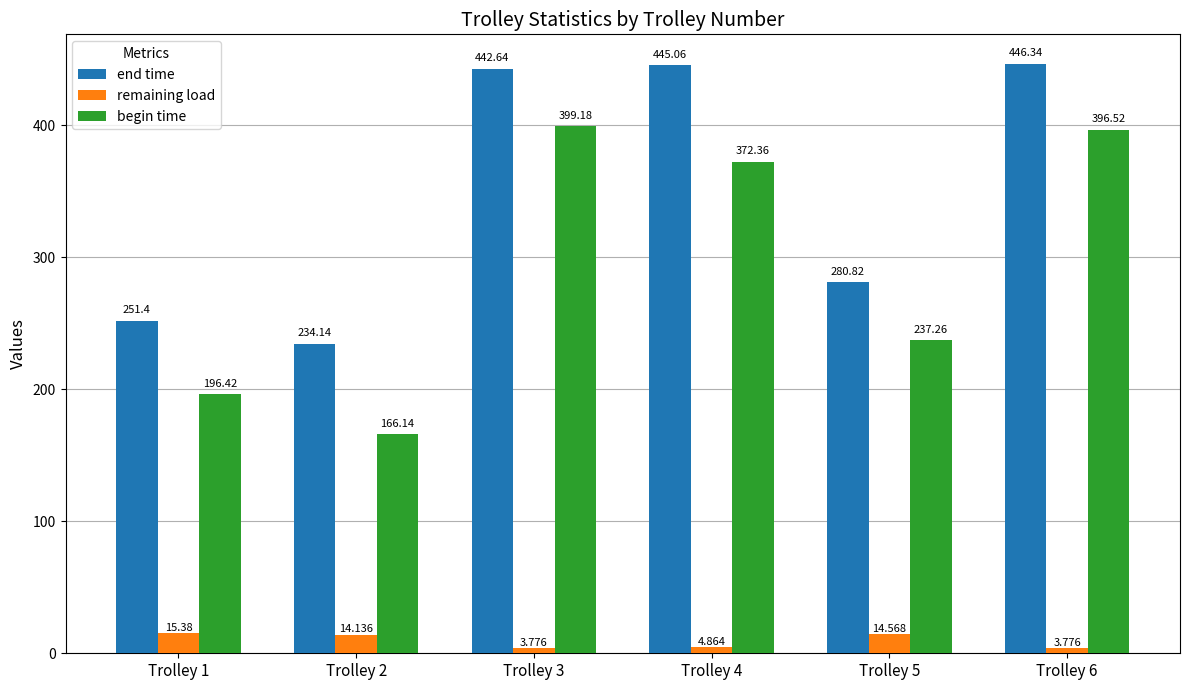

What are all the series names shown in the legend?

end time, remaining load, begin time